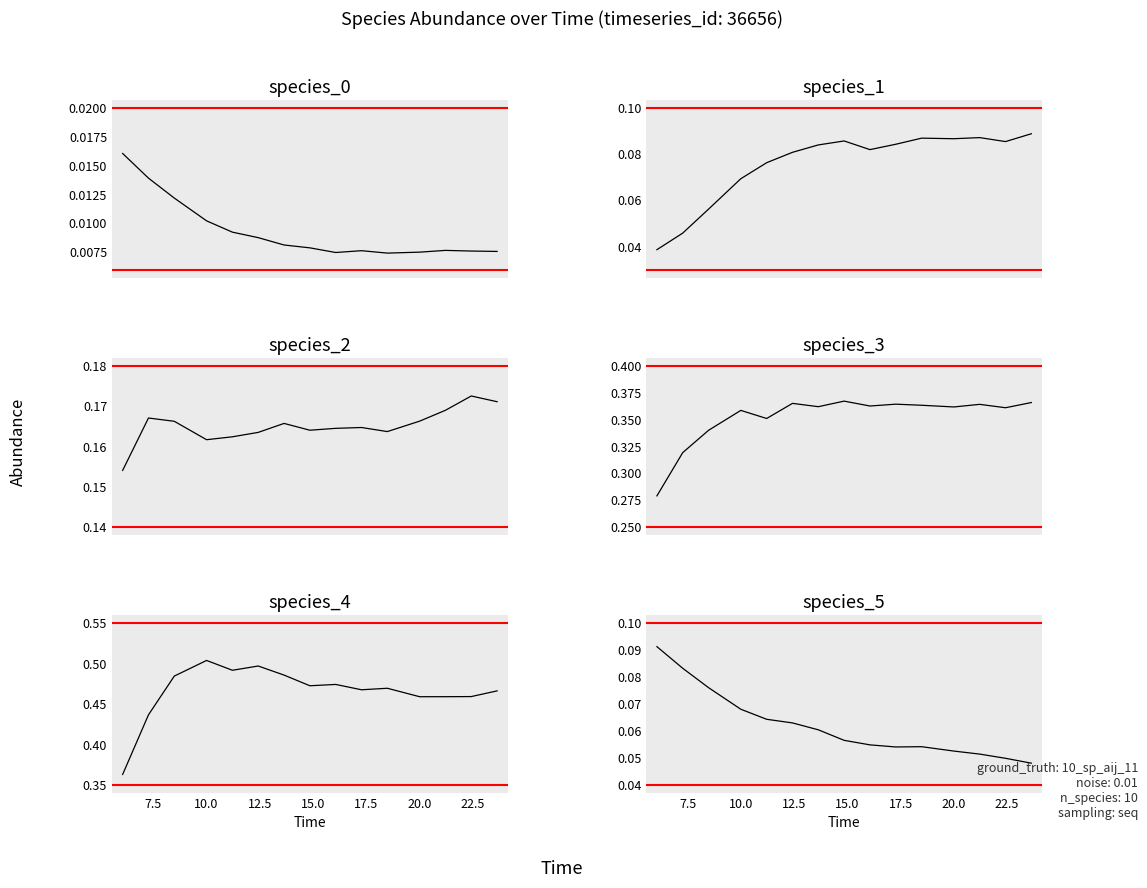

Reading left to right, list all the values displayed in this chart.

species_0: 0.0	0.0	0.0	0.0	0.0	0.0	0.0	0.0	0.0	0.0	0.0	0.0	0.0	0.0	0.0
species_1: 0.0	0.0	0.1	0.1	0.1	0.1	0.1	0.1	0.1	0.1	0.1	0.1	0.1	0.1	0.1
species_2: 0.2	0.2	0.2	0.2	0.2	0.2	0.2	0.2	0.2	0.2	0.2	0.2	0.2	0.2	0.2
species_3: 0.3	0.3	0.3	0.4	0.4	0.4	0.4	0.4	0.4	0.4	0.4	0.4	0.4	0.4	0.4
species_4: 0.4	0.4	0.5	0.5	0.5	0.5	0.5	0.5	0.5	0.5	0.5	0.5	0.5	0.5	0.5
species_5: 0.1	0.1	0.1	0.1	0.1	0.1	0.1	0.1	0.1	0.1	0.1	0.1	0.1	0.0	0.0